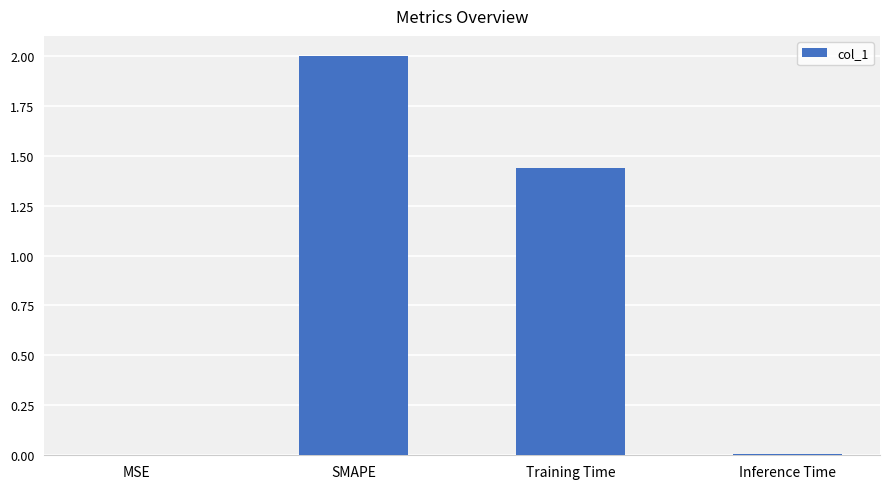

True or false: the data shows 0.4 at SMAPE.

False